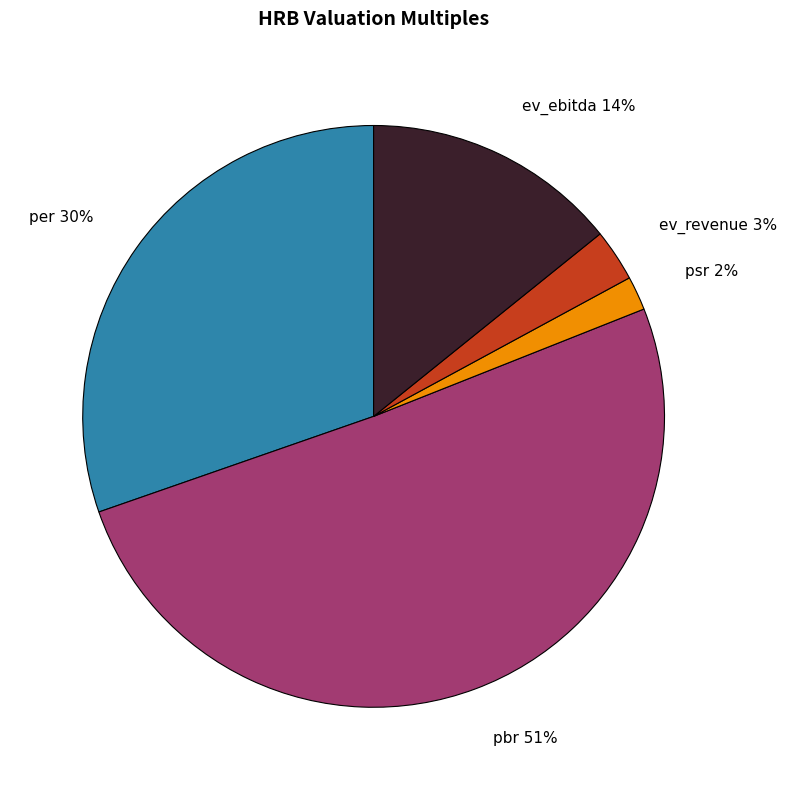

What is the smallest slice in the pie chart?

psr